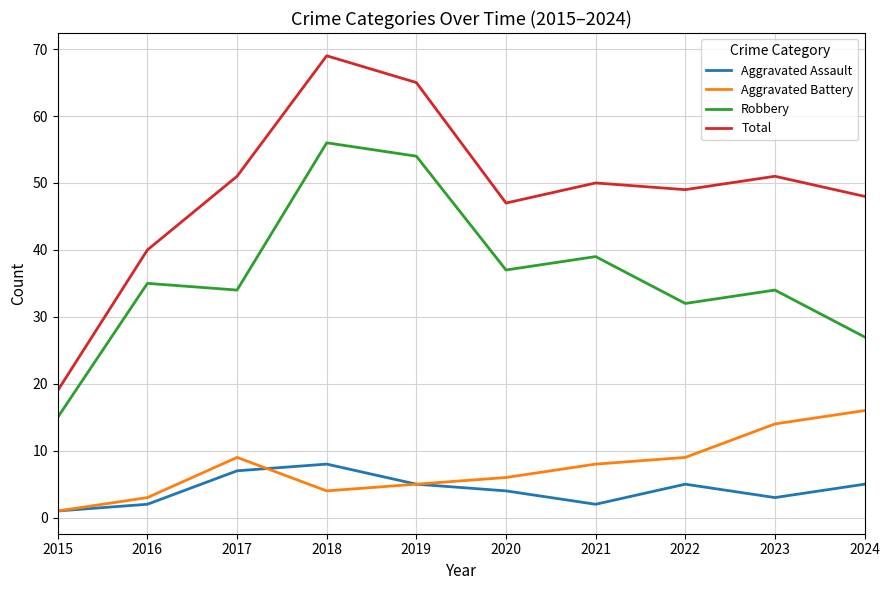

Which series has the largest range (max minus min)?

Total